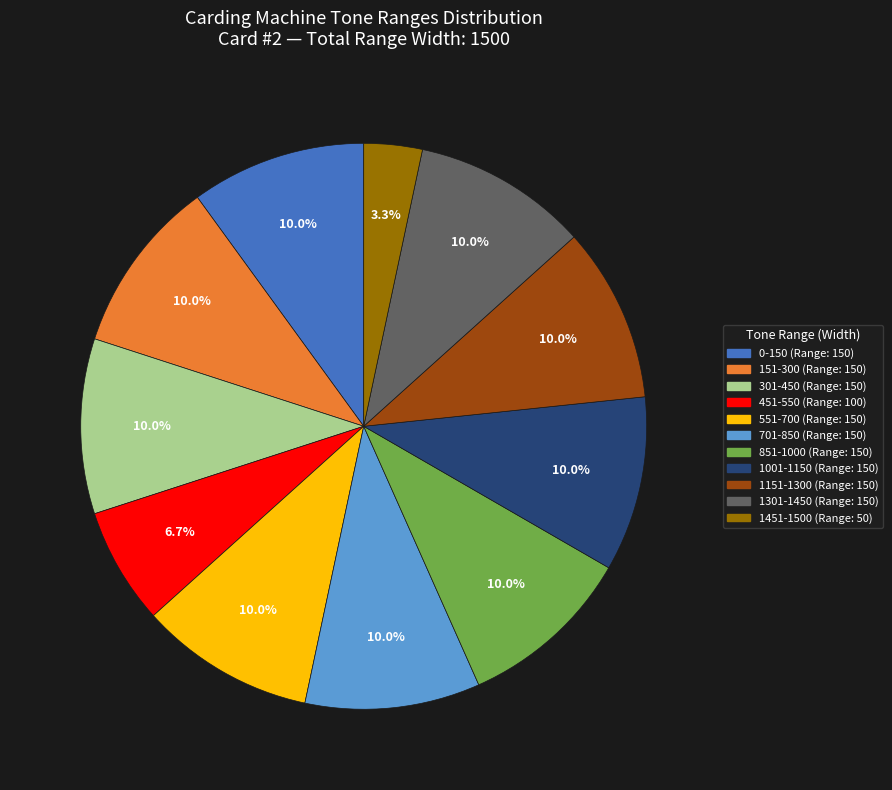

Does any single category account for the majority?

No